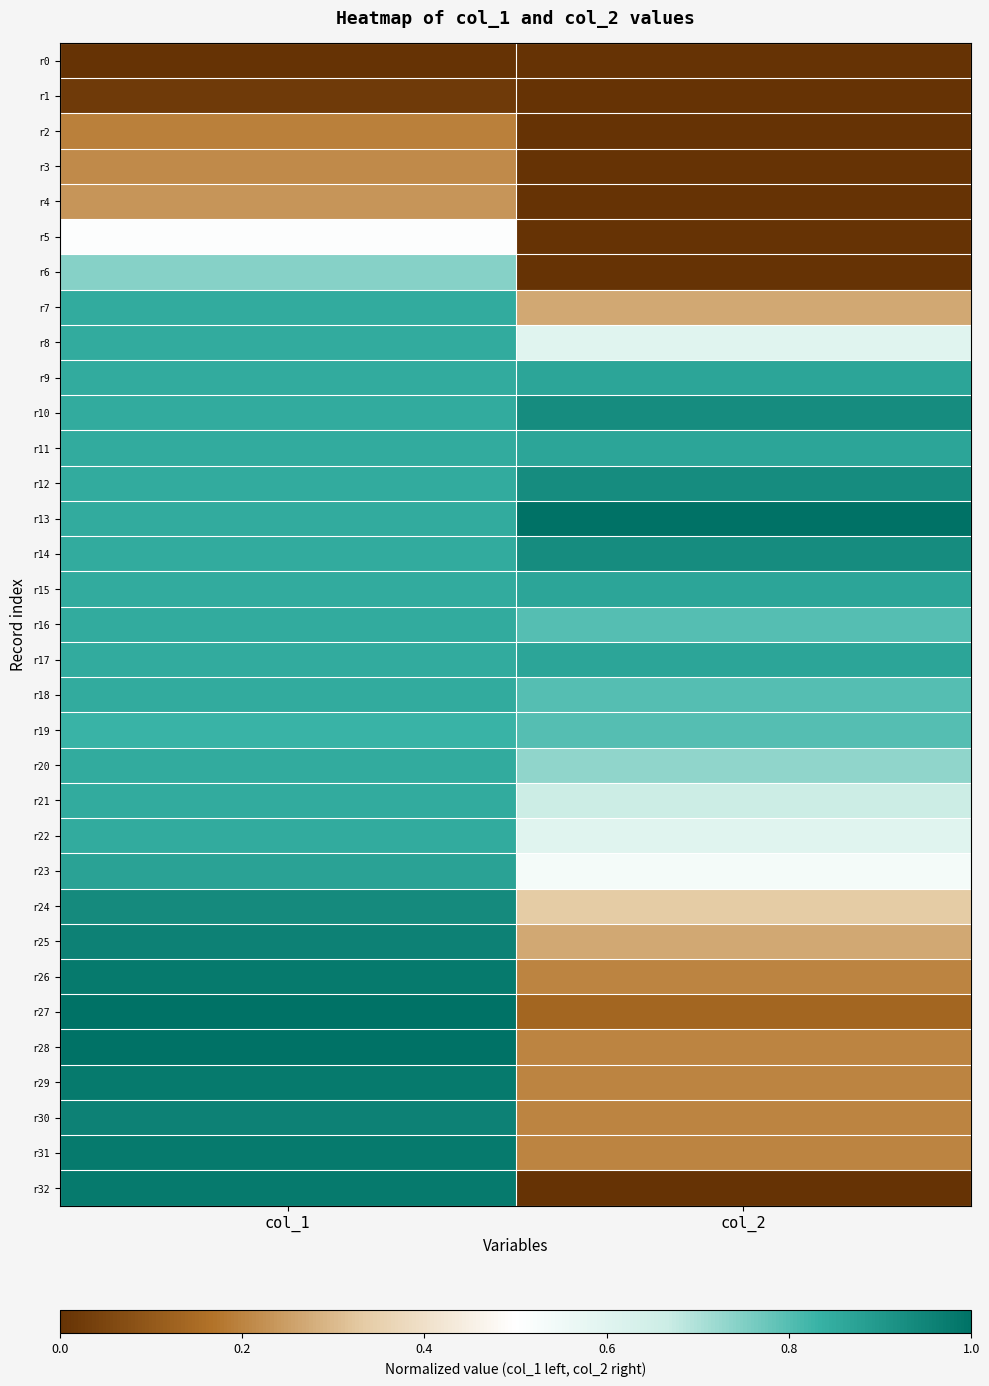

What is the difference between the highest and lowest values at col_2?

1.0